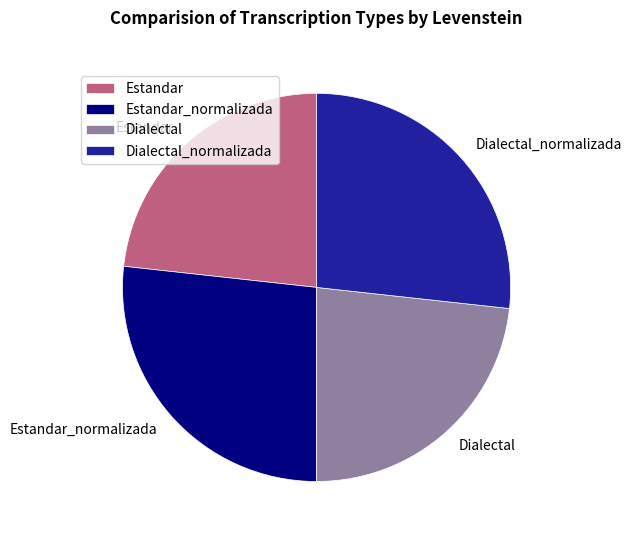

Which has a higher value, Dialectal_normalizada or Dialectal?

Dialectal_normalizada